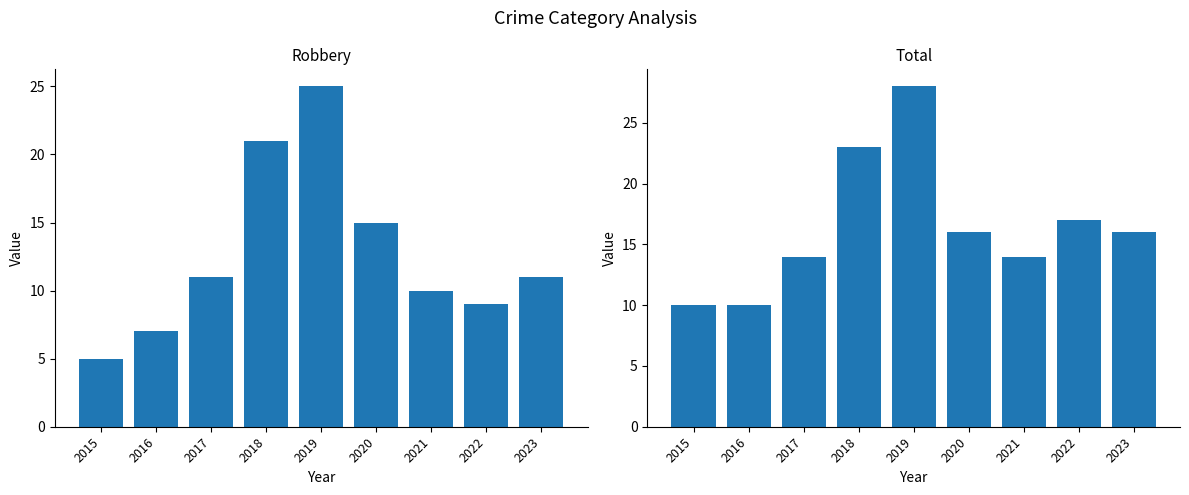

How many values in the Robbery series are below 11?

4